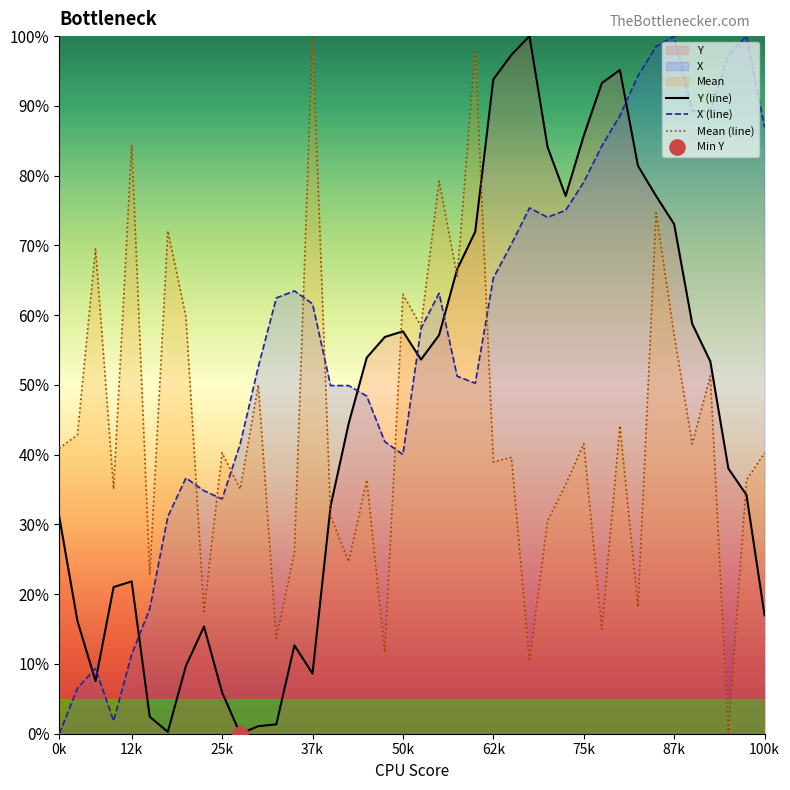

At how many categories does at least one series exceed 62?

26